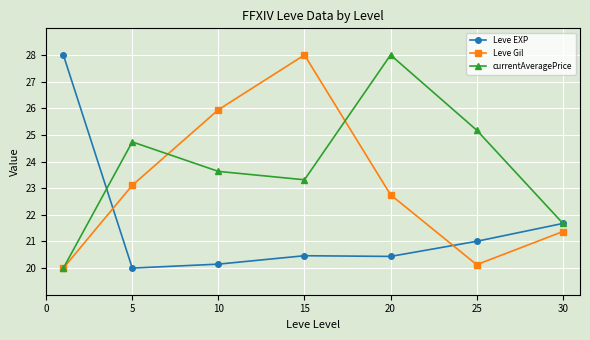

What is the greatest value displayed?

28.0